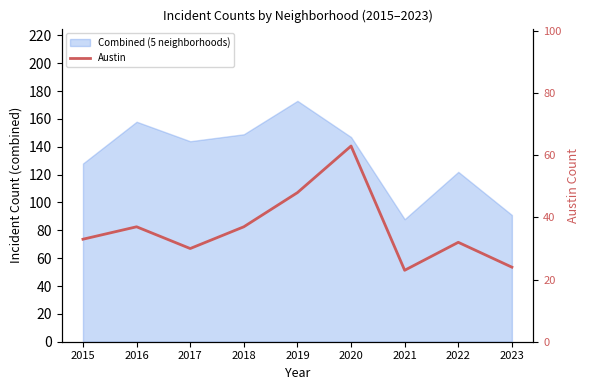

The value at 2023 is 39. True or false?

False